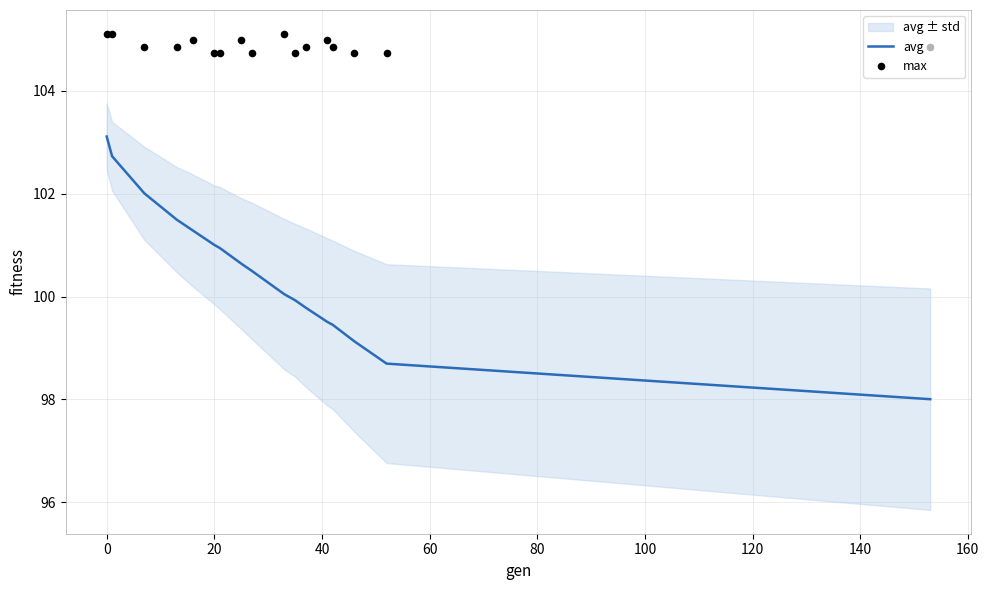

Which series contains the lowest Y value?

avg